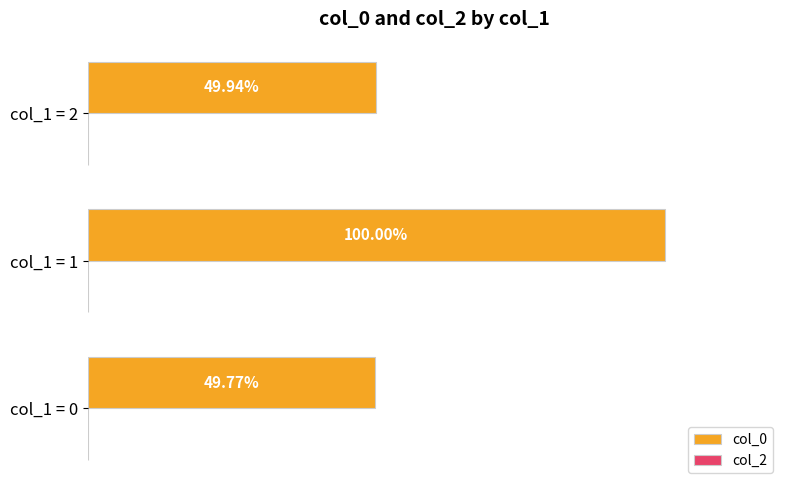

List the labels in order of value, smallest first.

col_1 = 0, col_1 = 2, col_1 = 1